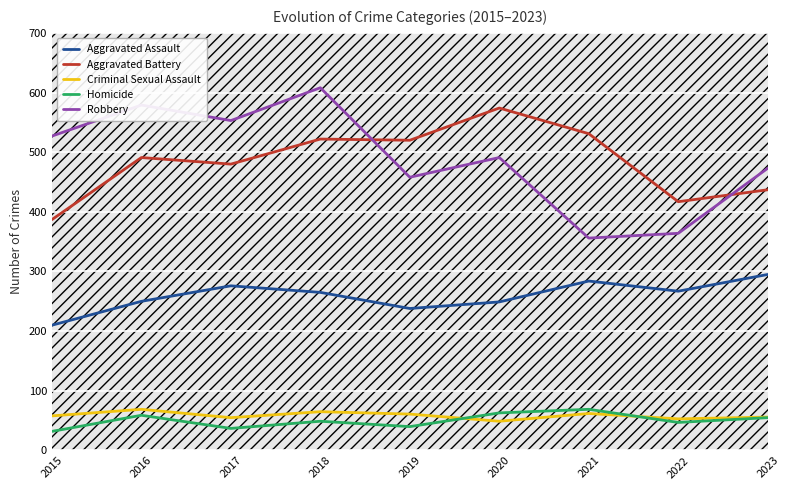

What is the difference between the maximum and minimum values in the Aggravated Assault series?

85